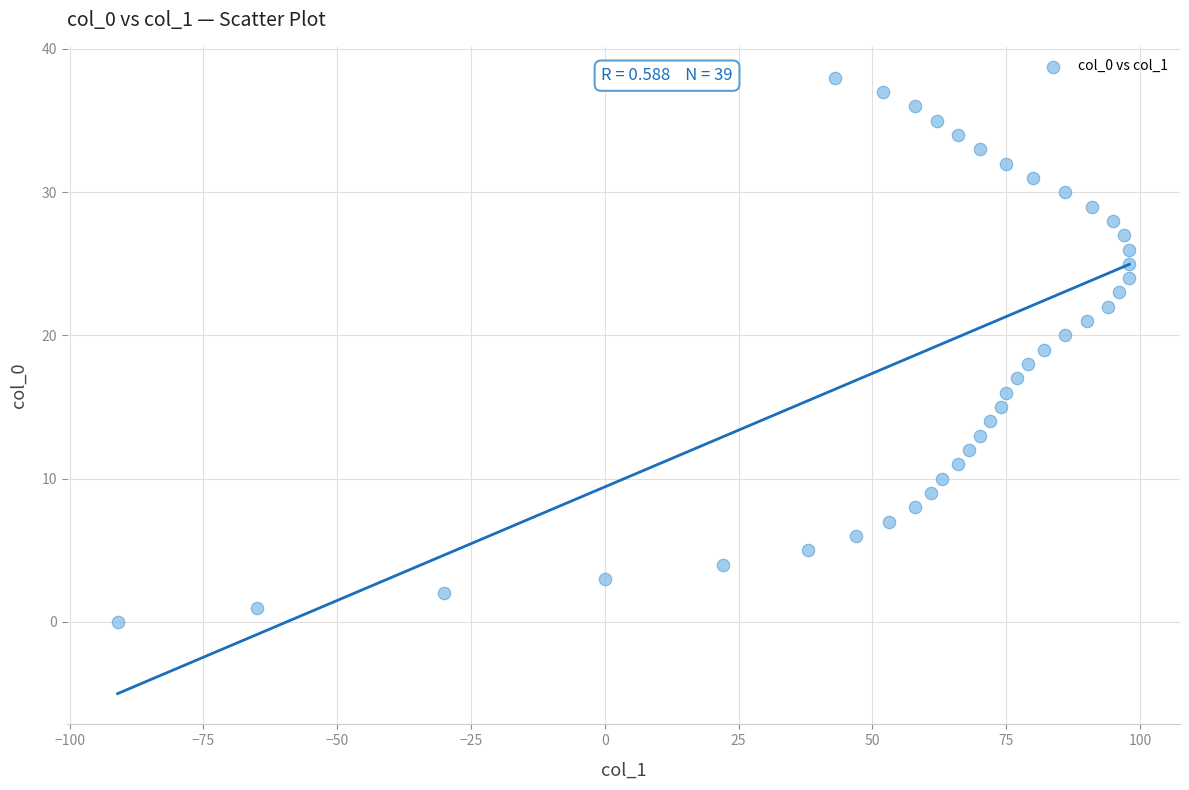

What is the range of X values (max minus min)?

189